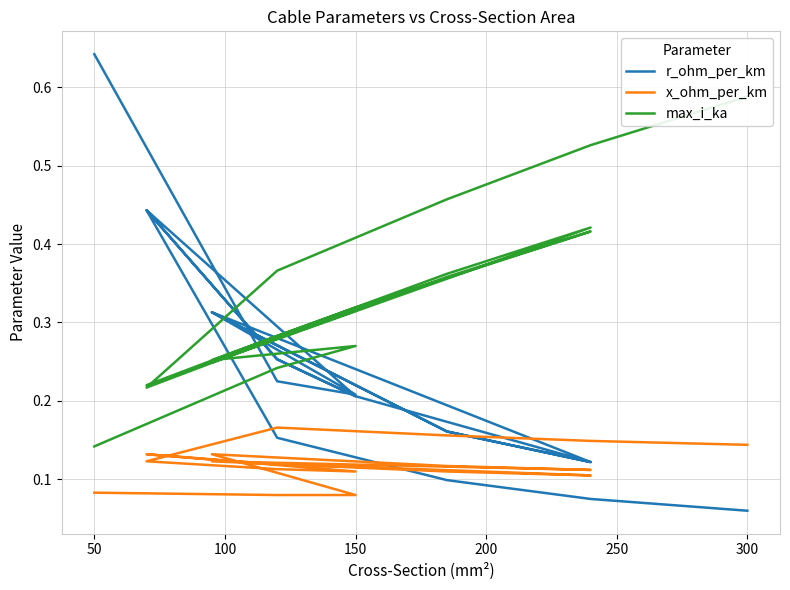

In max_i_ka, how many points are higher than both neighbors (excluding endpoints)?

4